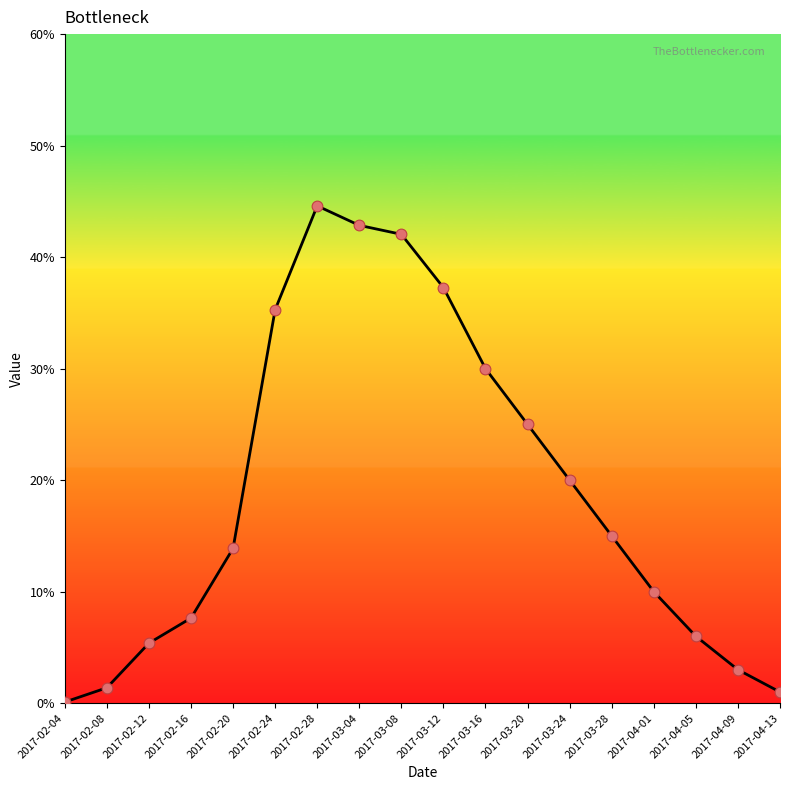

What is the ratio of the value at 2017-04-09 to the value at 2017-02-20?

0.2